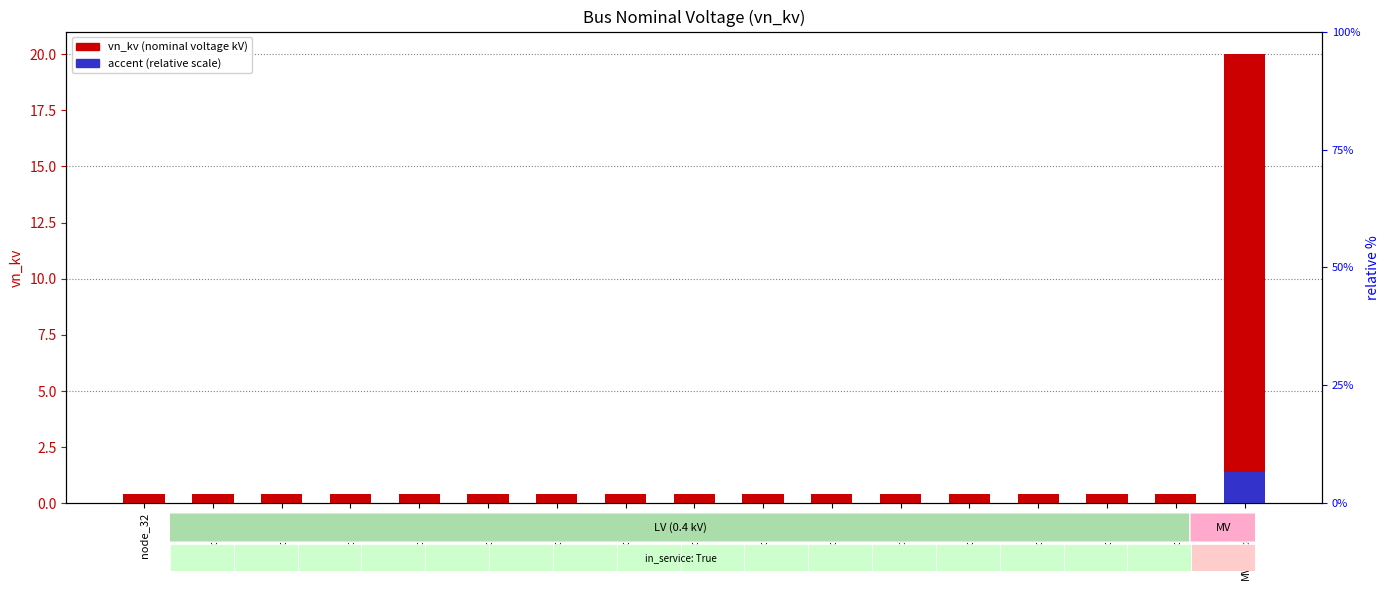

Is it true that vn_kv (nominal voltage) equals 0.4 at node_12?

True